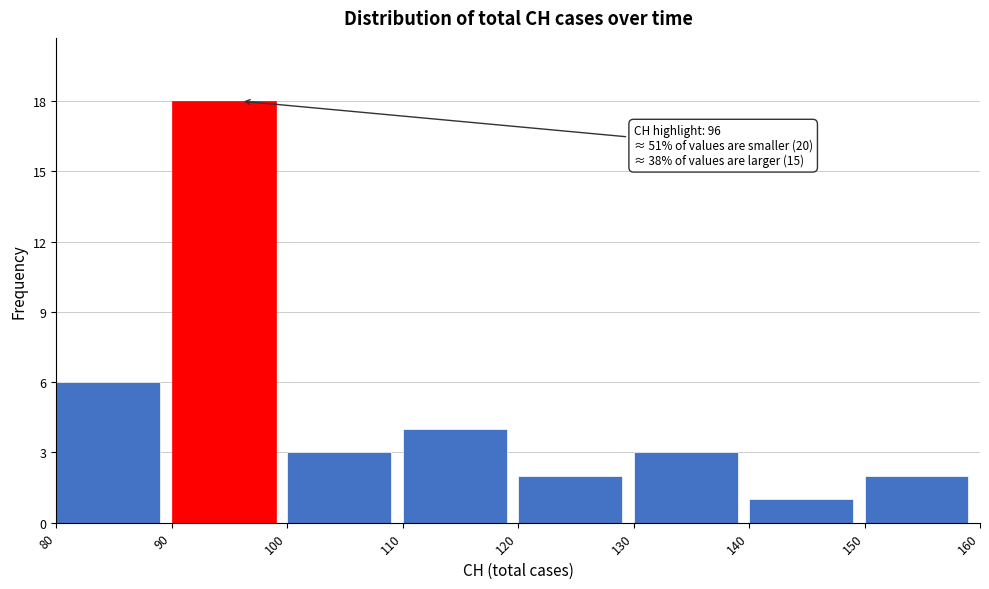

Over which range of the x-axis is the bar tallest?

90 to 100